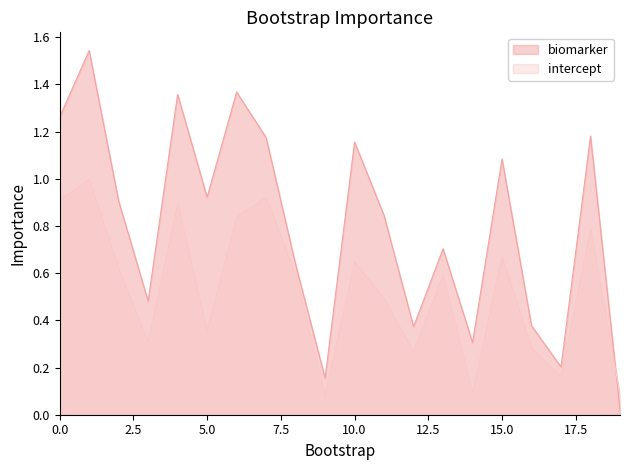

Rank the series by their maximum value, from lowest to highest.

intercept, biomarker